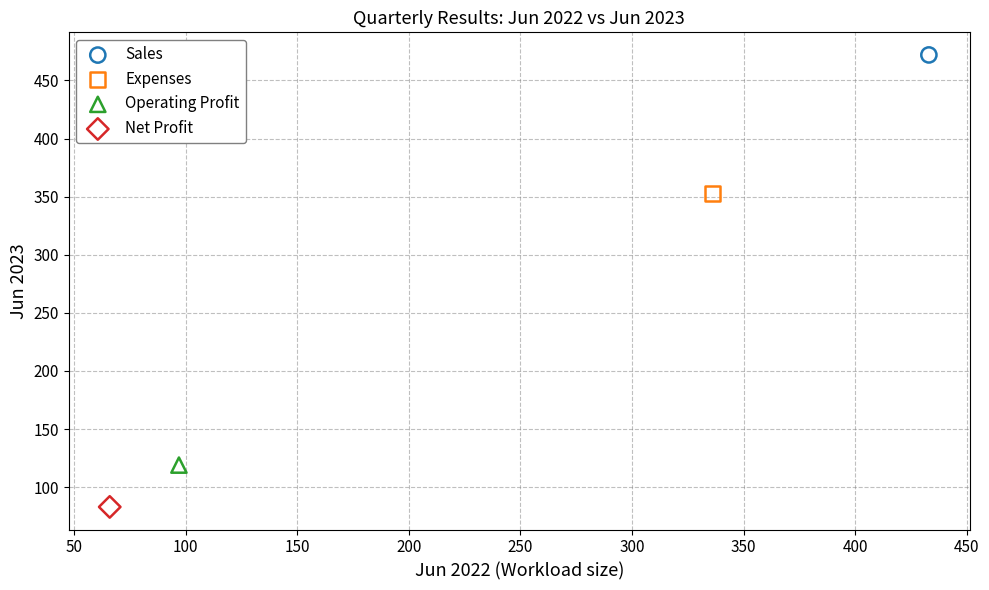

What are all the series names shown in the legend?

Sales, Expenses, Operating Profit, Net Profit